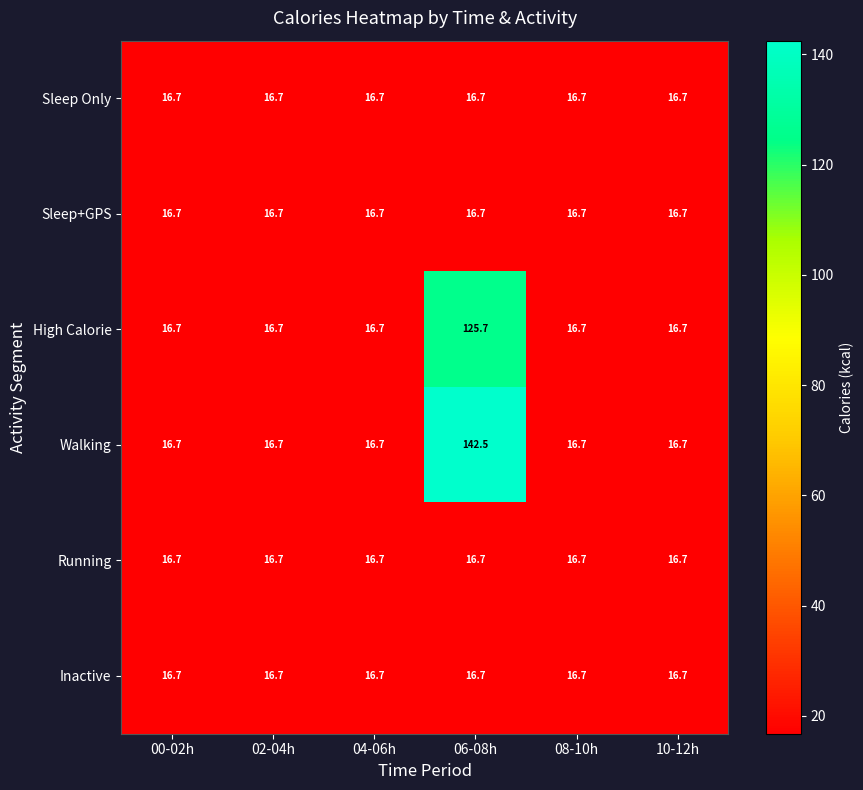

What value does the Sleep+GPS series have at 06-08h?

16.7